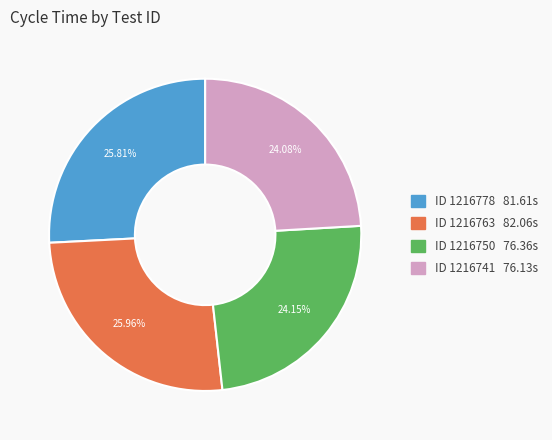

Does any single category account for the majority?

No